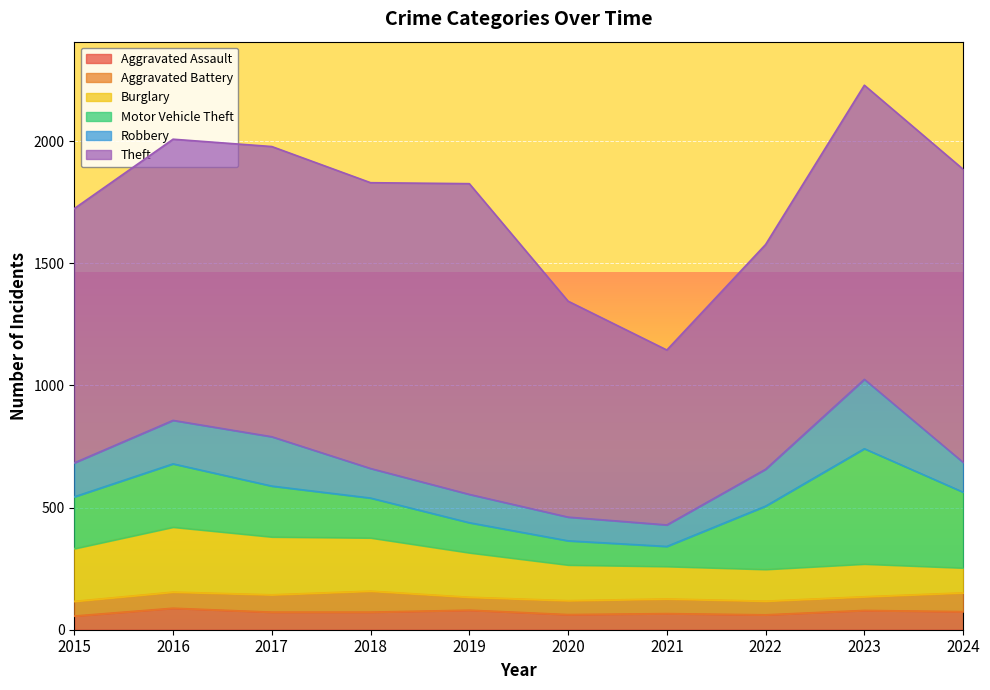

Between 2023 and 2022, which is larger?

2023